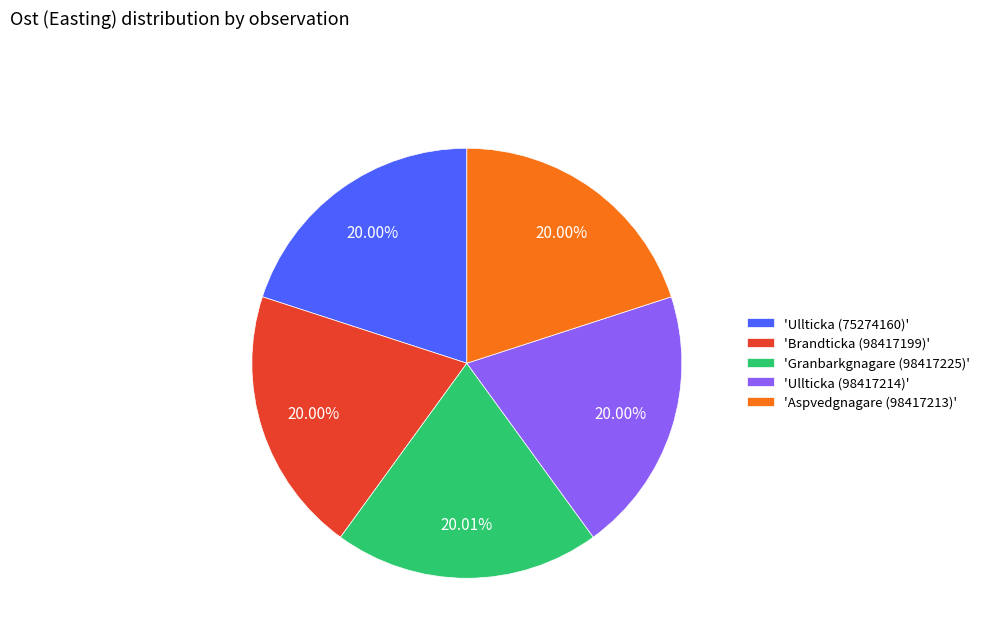

Is there a majority slice in this chart?

No